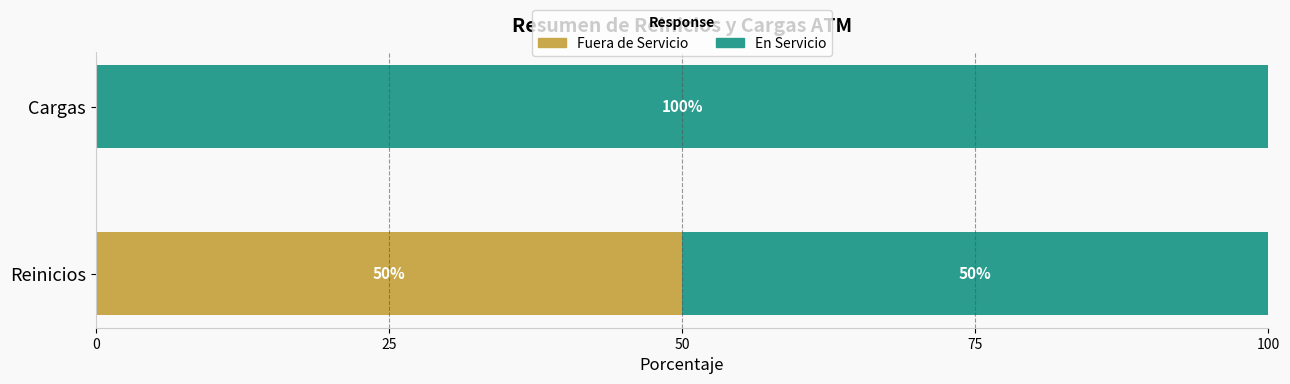

What is the sum of the Fuera de Servicio values at Reinicios and Cargas?

50